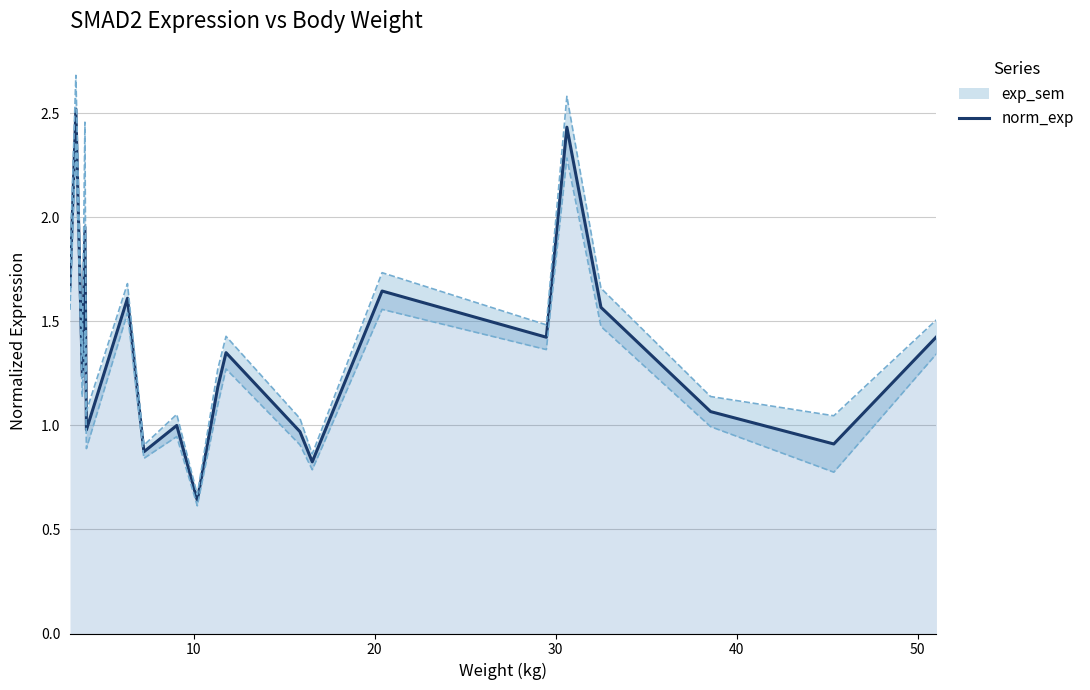

What is the maximum value for norm_exp?

2.5